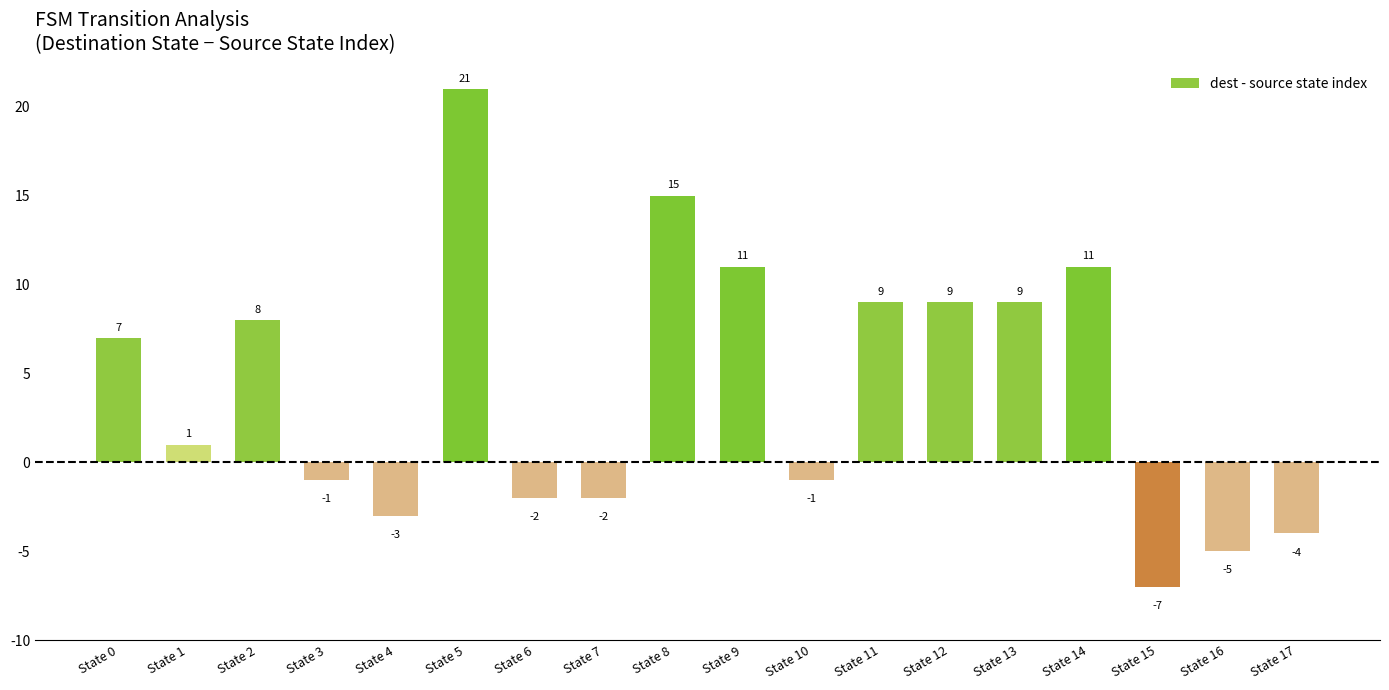

What is the minimum value shown in the chart?

-7